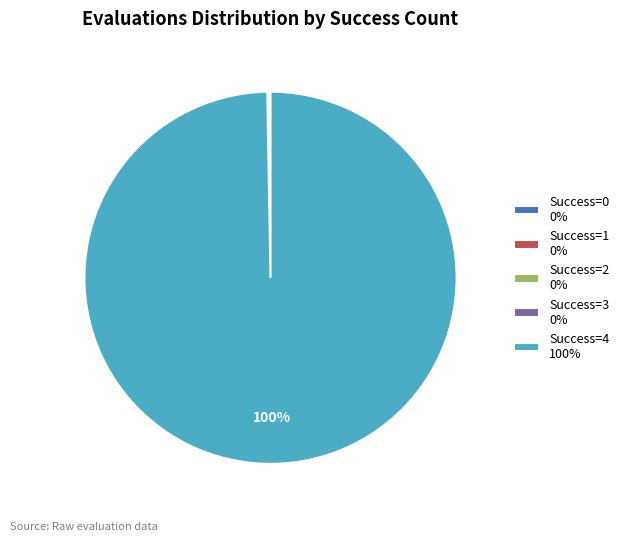

To the nearest percent, what is the average slice percentage?

20%